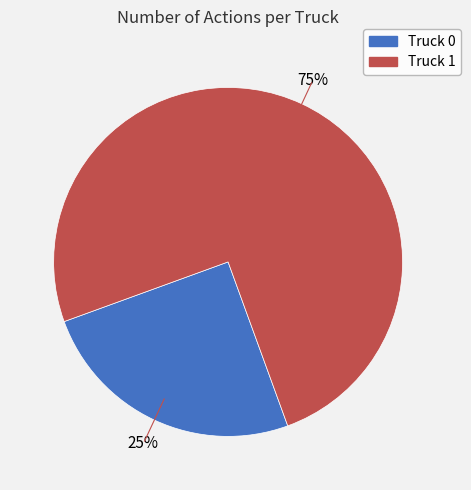

Between Truck 0 and Truck 1, which is larger?

Truck 1